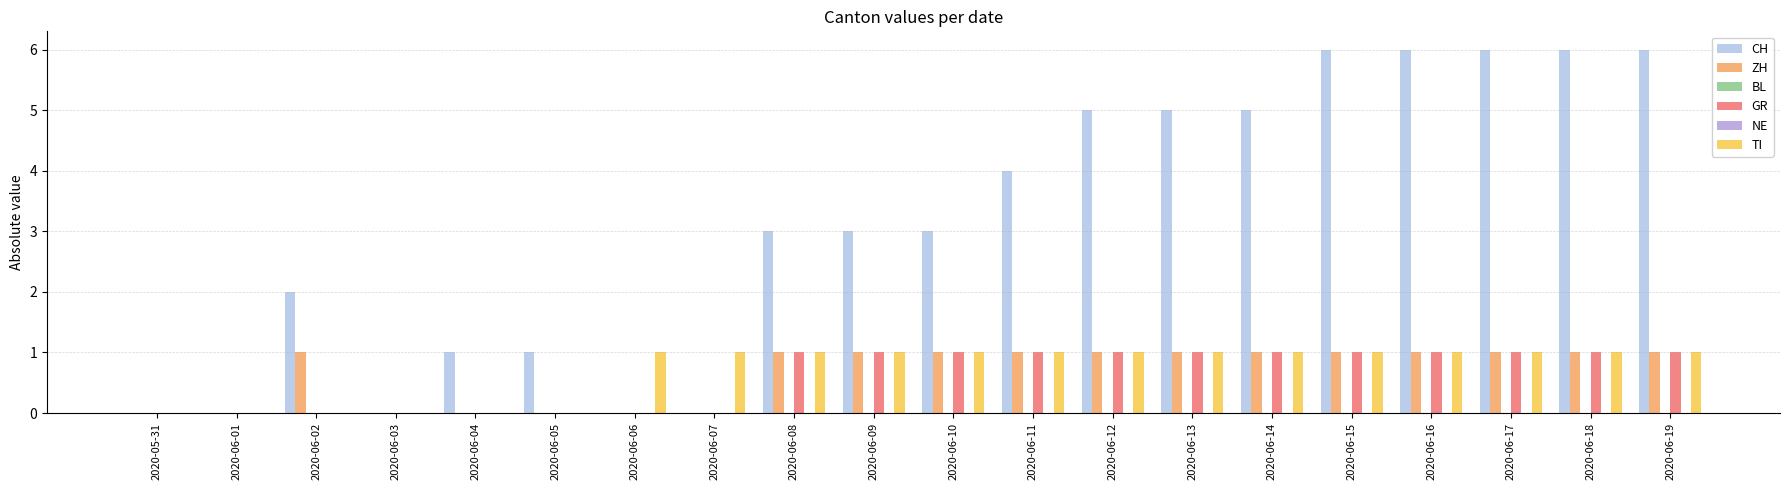

What is the difference between the highest and lowest values at 2020-06-16?

6